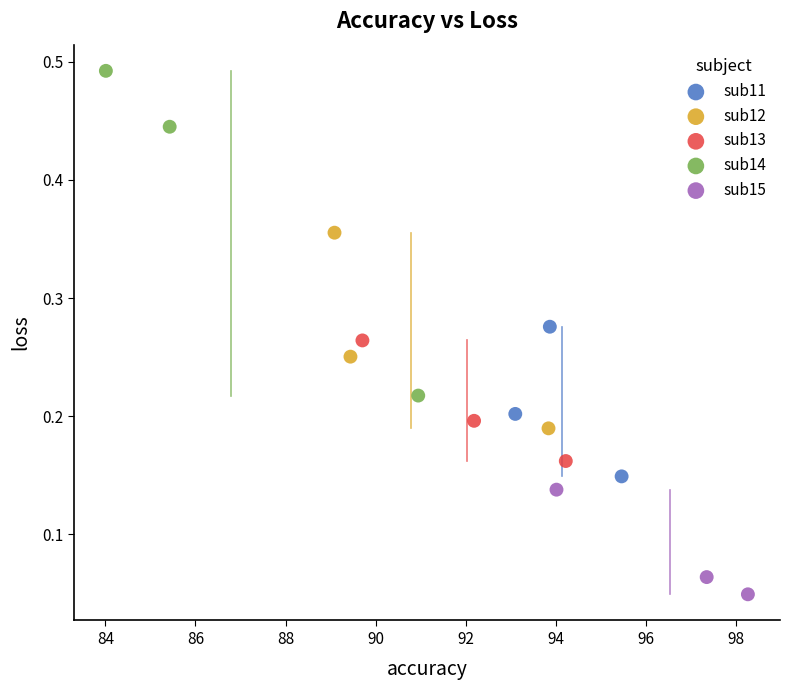

What are all the series names shown in the legend?

sub11, sub12, sub13, sub14, sub15